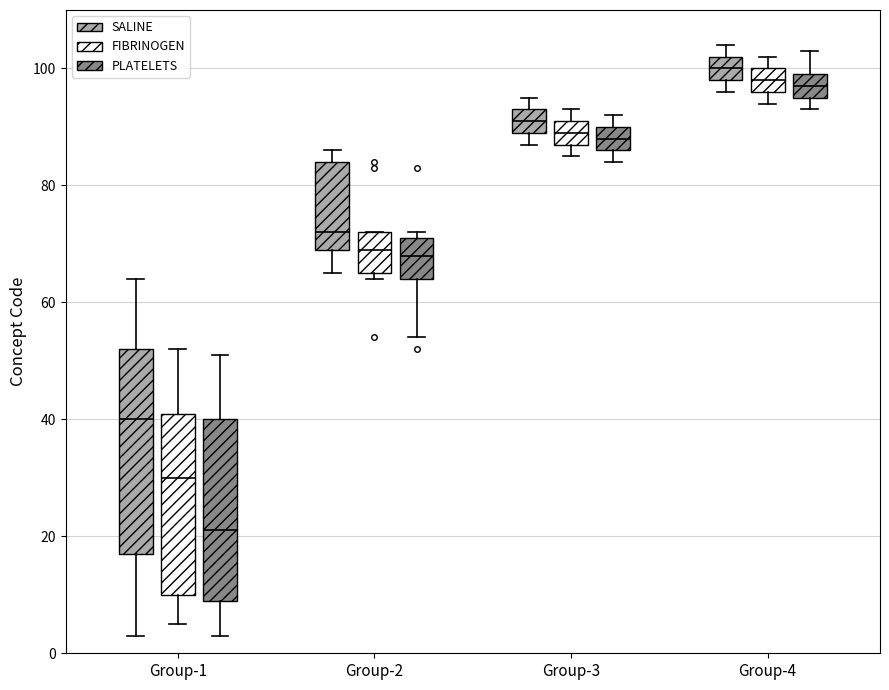

Reading left to right, transcribe this box plot: for each box, give where its median line is, the range the box spans, and where its two whiskers end, as read against the y-axis. The values are not printed on the chart, so give them approximately, as read against the axis.

Group-1 (SALINE): median 40, box 18 to 52, whiskers 4 to 64
Group-1 (FIBRINOGEN): median 30, box 10 to 42, whiskers 6 to 52
Group-1 (PLATELETS): median 22, box 10 to 40, whiskers 4 to 52
Group-2 (SALINE): median 72, box 70 to 84, whiskers 66 to 86
Group-2 (FIBRINOGEN): median 70, box 66 to 72, whiskers 64 to 72
Group-2 (PLATELETS): median 68, box 64 to 72, whiskers 54 to 72 (just above the box's upper edge)
Group-3 (SALINE): median 92, box 90 to 94, whiskers 88 to 96
Group-3 (FIBRINOGEN): median 90, box 88 to 92, whiskers 86 to 94
Group-3 (PLATELETS): median 88, box 86 to 90, whiskers 84 to 92
Group-4 (SALINE): median 100, box 98 to 102, whiskers 96 to 104
Group-4 (FIBRINOGEN): median 98, box 96 to 100, whiskers 94 to 102
Group-4 (PLATELETS): median 98, box 96 to 100, whiskers 94 to 104